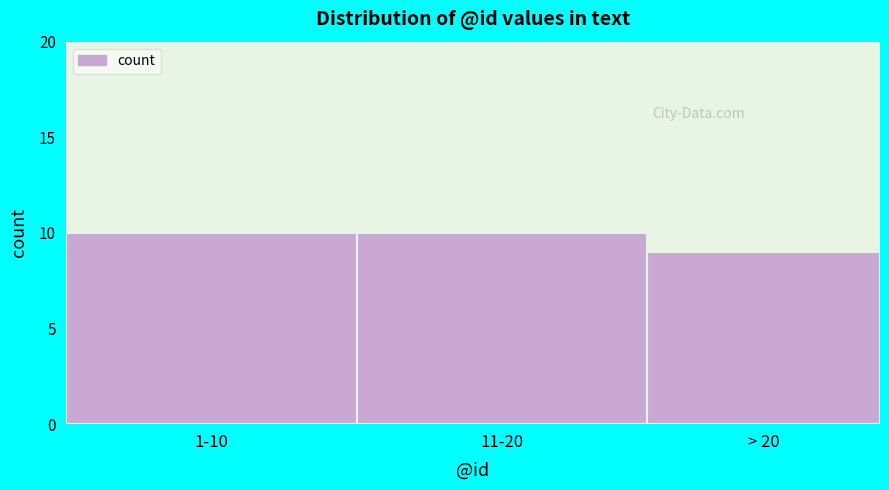

Reading left to right, extract all data points from this chart.

10	10	9